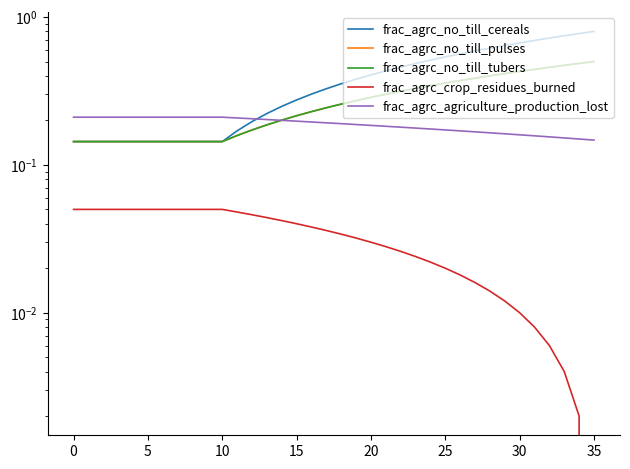

What is the total value across all series at 13?

0.8